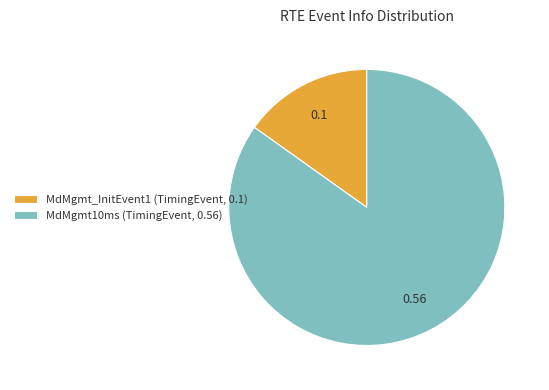

Which has a higher value, MdMgmt_InitEvent1 (TimingEvent, 0.1) or MdMgmt10ms (TimingEvent, 0.56)?

MdMgmt10ms (TimingEvent, 0.56)